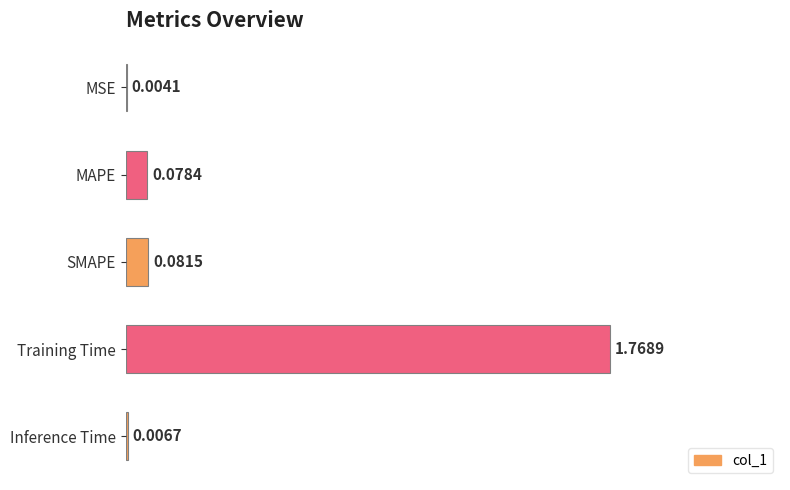

What is the change in value from MSE to Training Time?

+1.8